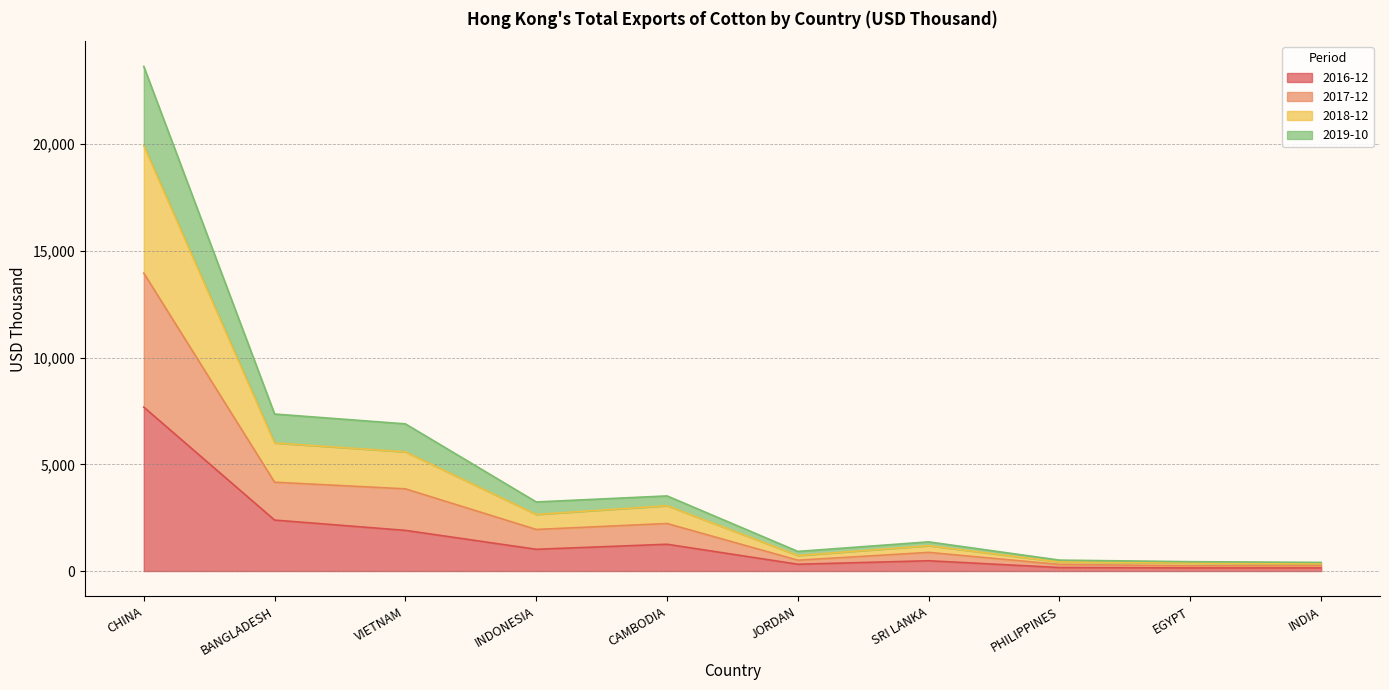

Which has a higher value, CAMBODIA or INDIA?

CAMBODIA